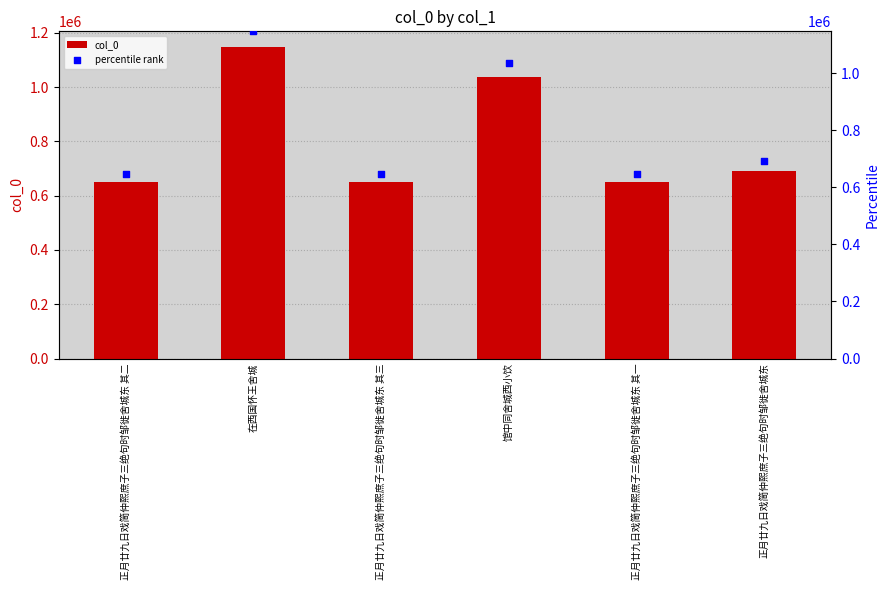

Which series has the largest Y range (max minus min)?

col_0